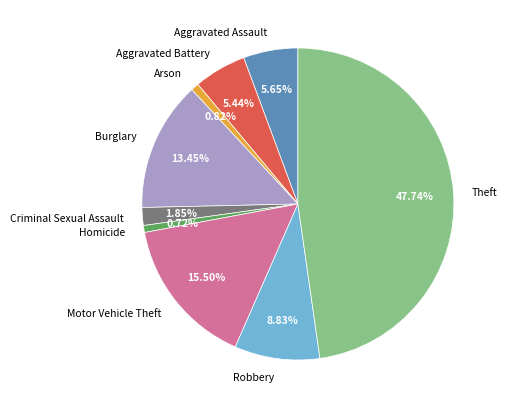

True or false: Burglary accounts for 22% of the total.

False